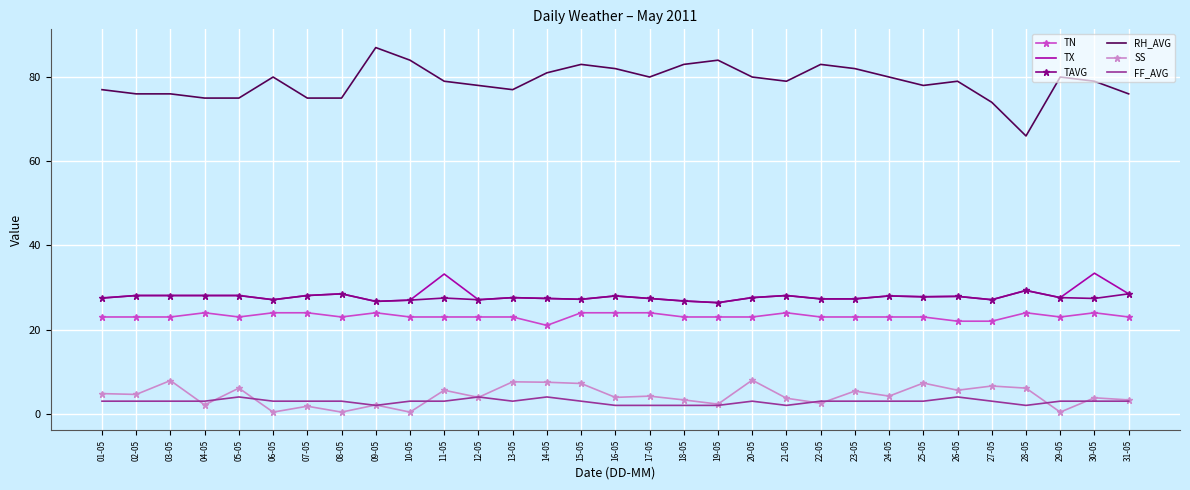

Which series has the widest spread of values?

RH_AVG